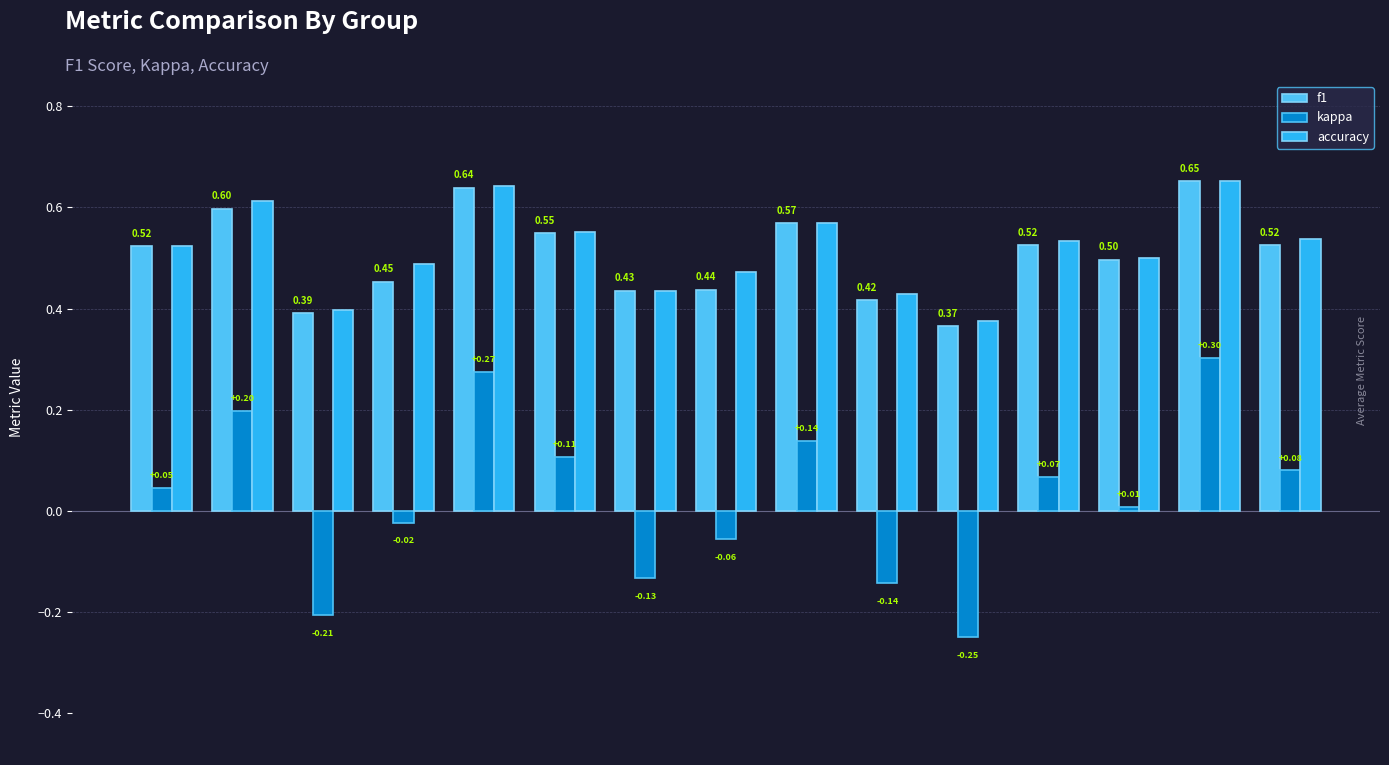

At which label is accuracy closest to 0?

Group 11